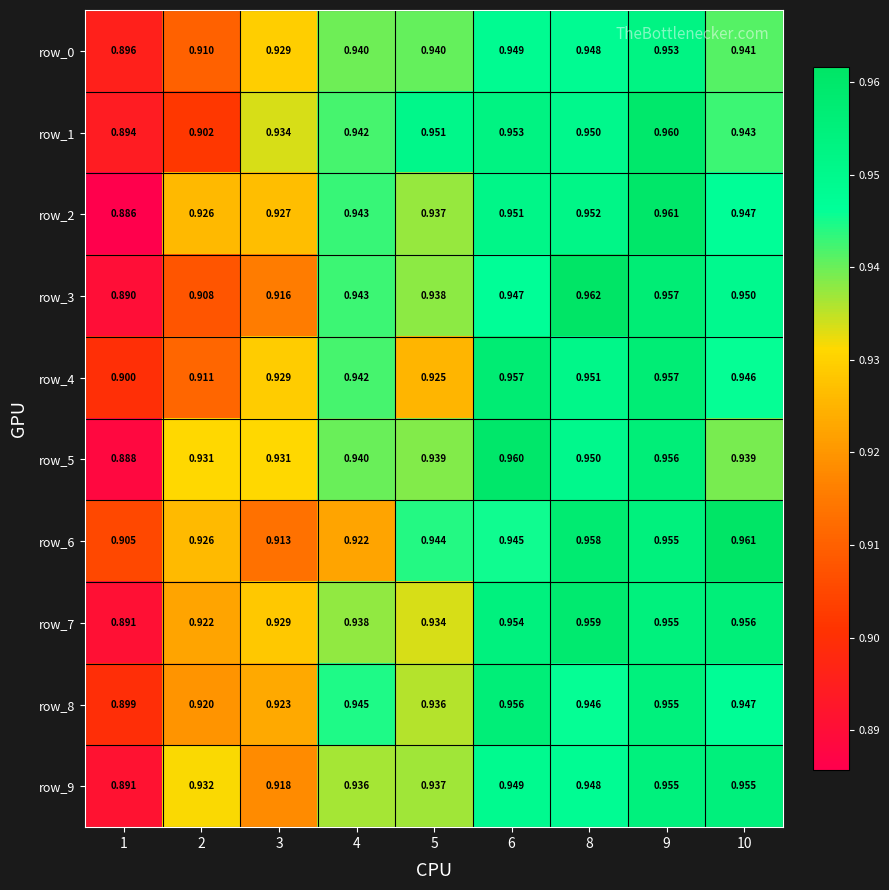

Is the value of row_3 at 8 greater than the value of row_2 at 6?

Yes